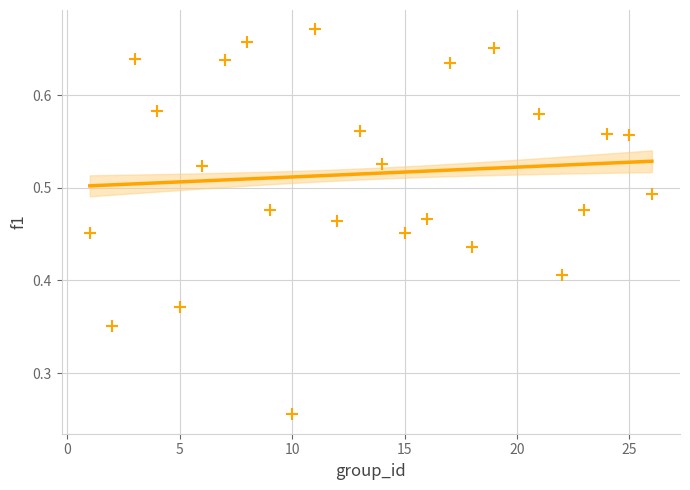

What is the range of X values (max minus min)?

25.0